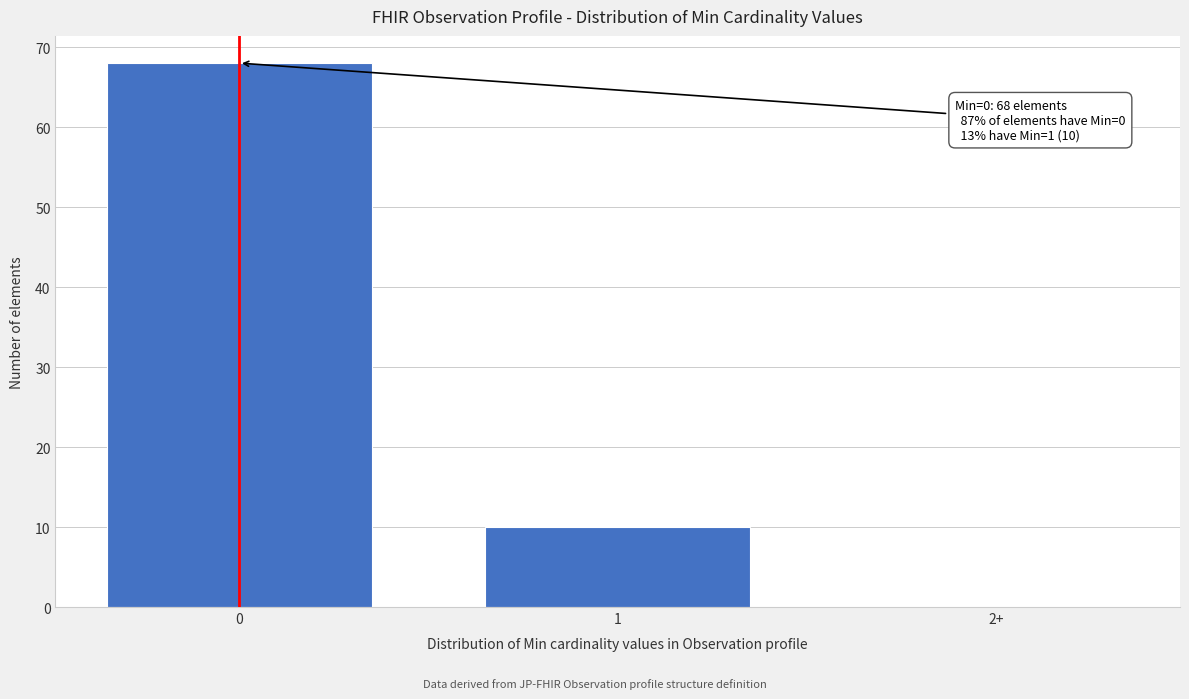

Reading left to right, extract all data points from this chart.

0=68	1=10	2+=0